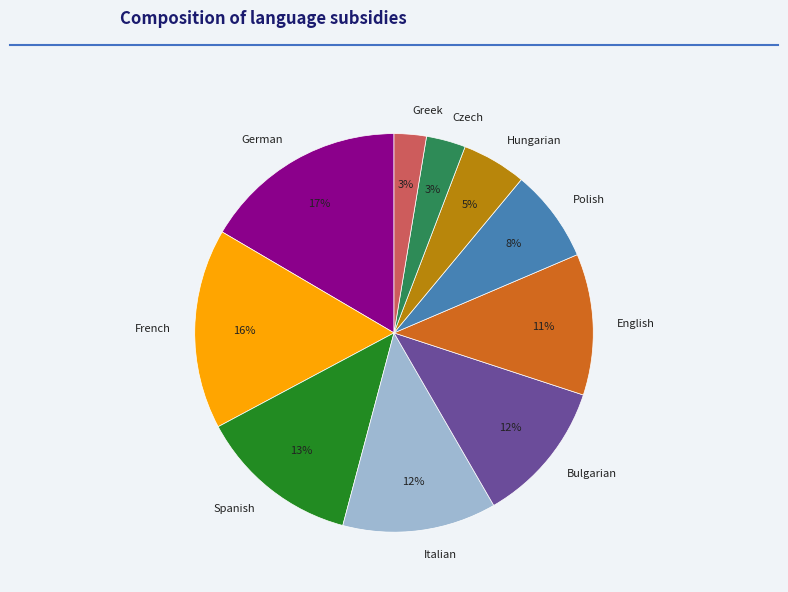

To the nearest percent, what portion does Polish represent?

8%